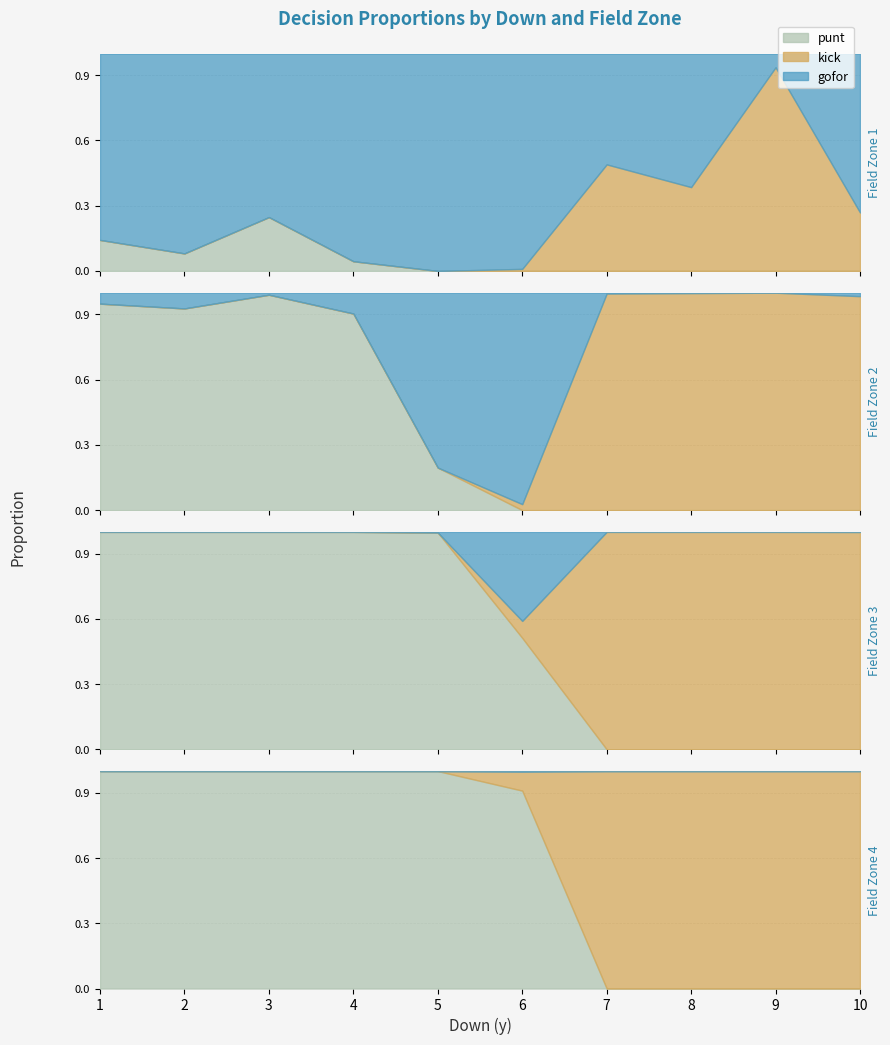

True or false: gofor has more than 2 interior local peaks.

True